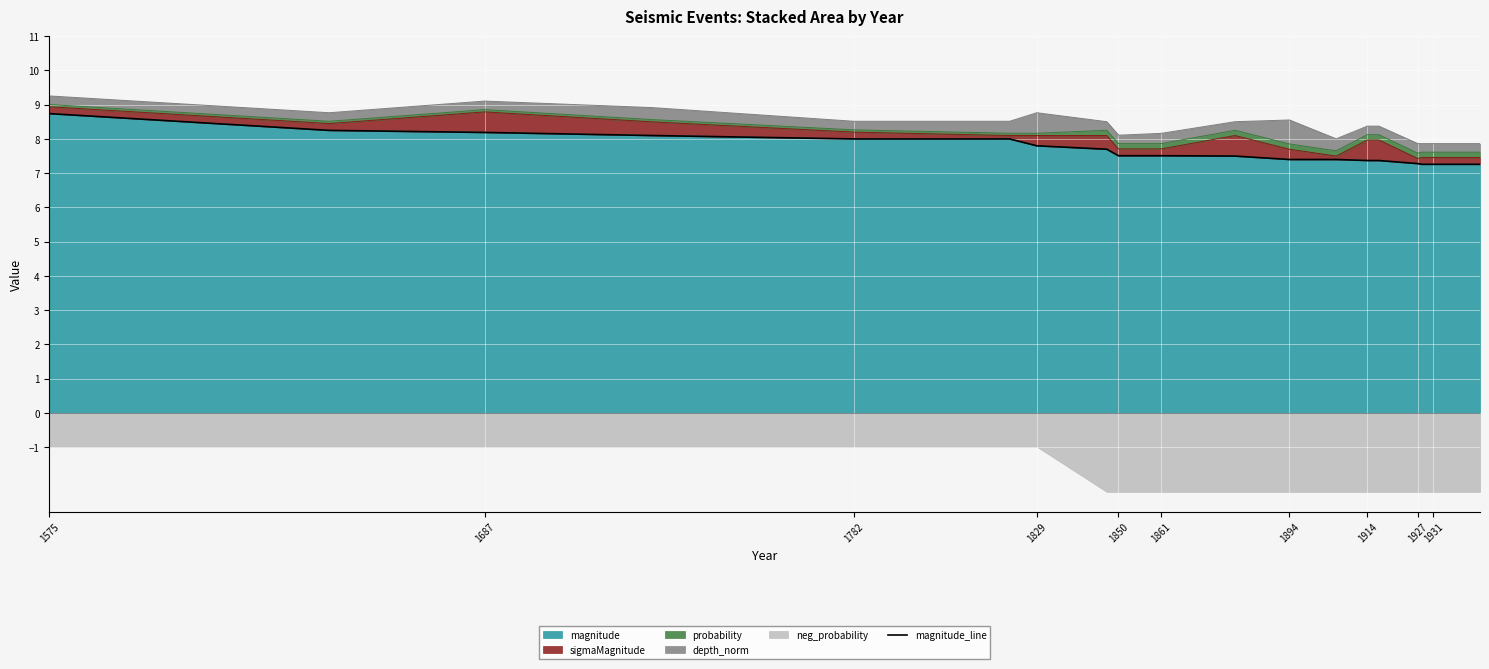

What is the maximum value shown in the chart?

8.7